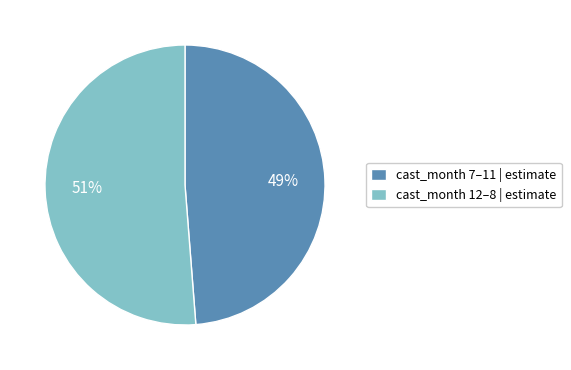

Approximately how many times larger is the value at cast_month 7–11 | estimate compared to cast_month 12–8 | estimate?

1.0